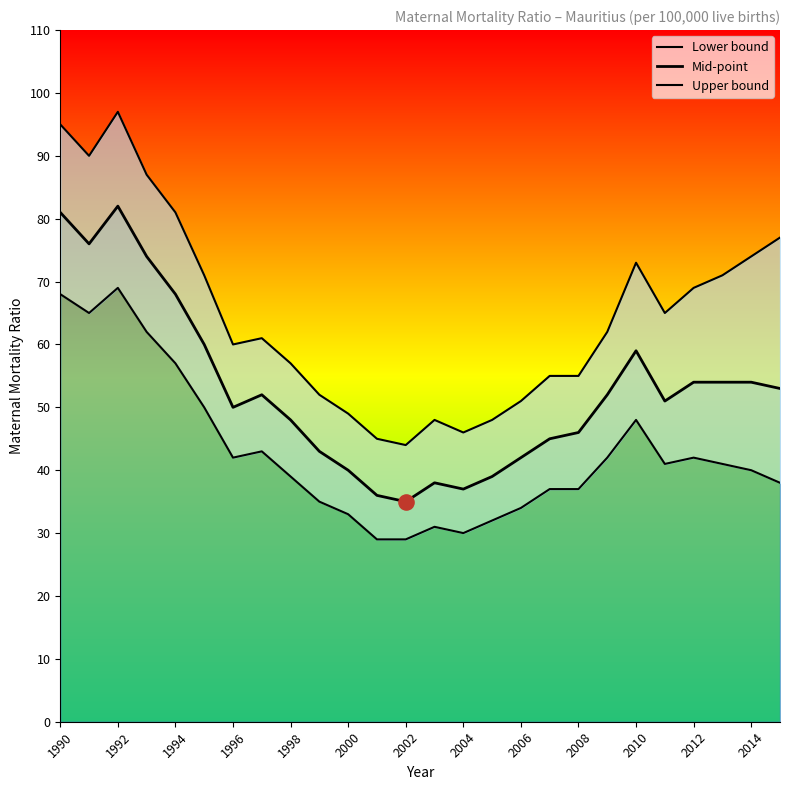

Which series reaches the maximum Y coordinate?

Upper bound